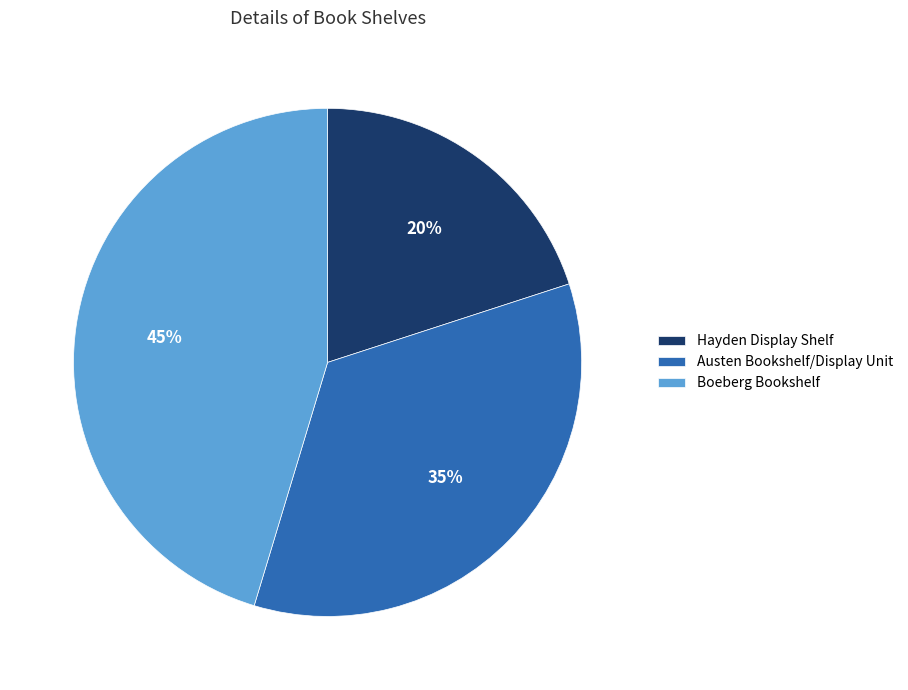

Between Hayden Display Shelf and Austen Bookshelf/Display Unit, which is larger?

Austen Bookshelf/Display Unit